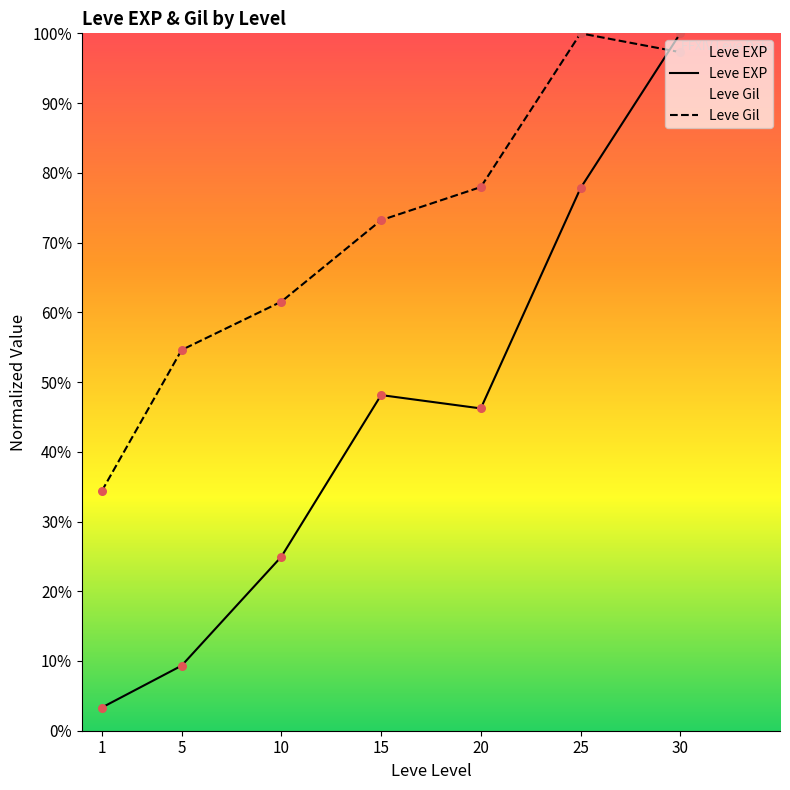

Which series contains the highest Y value?

Leve EXP